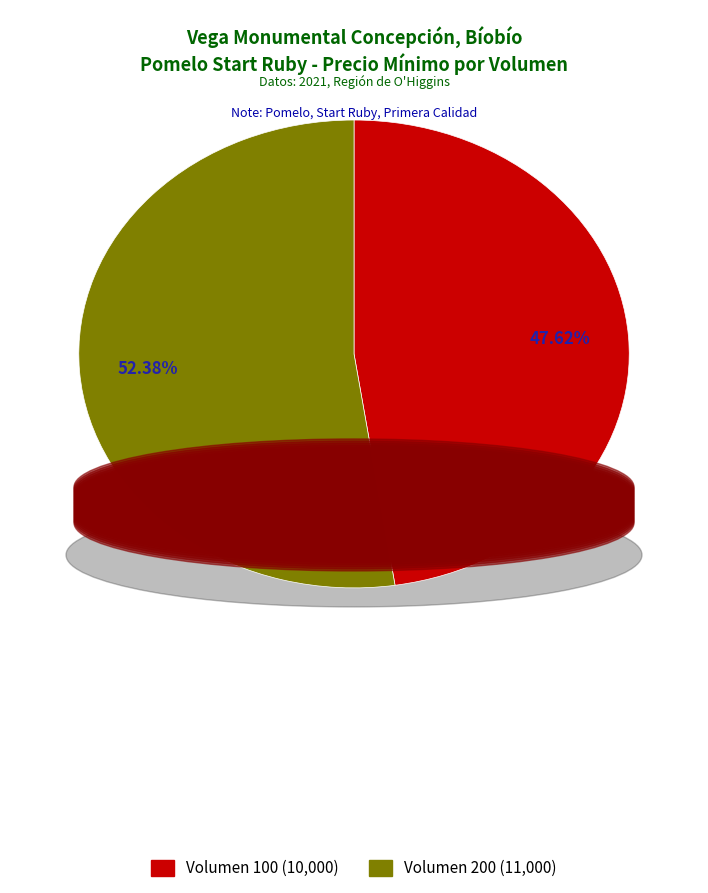

How much of the chart is everything except Volumen 200?

47.6%